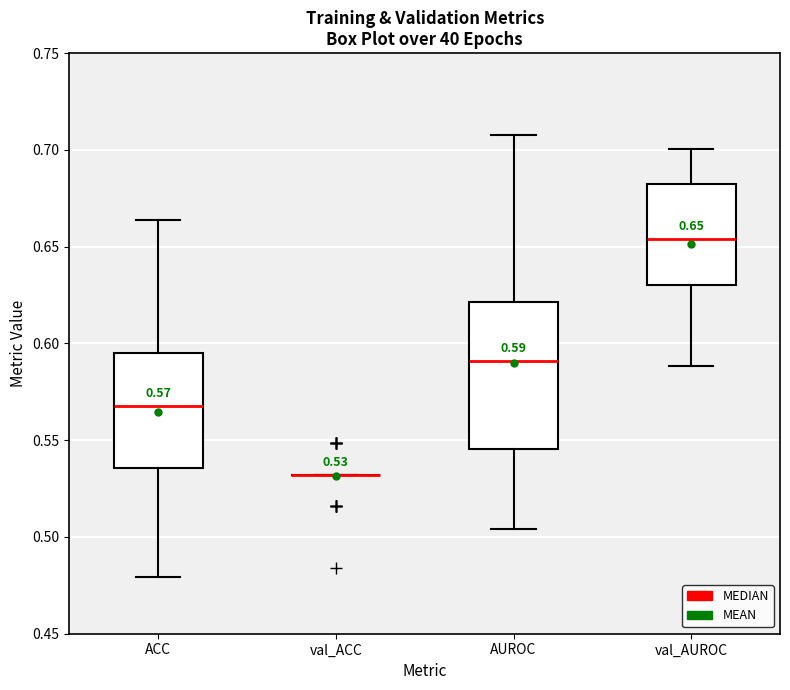

Which box is the tallest, from its lower edge to its upper edge?

AUROC